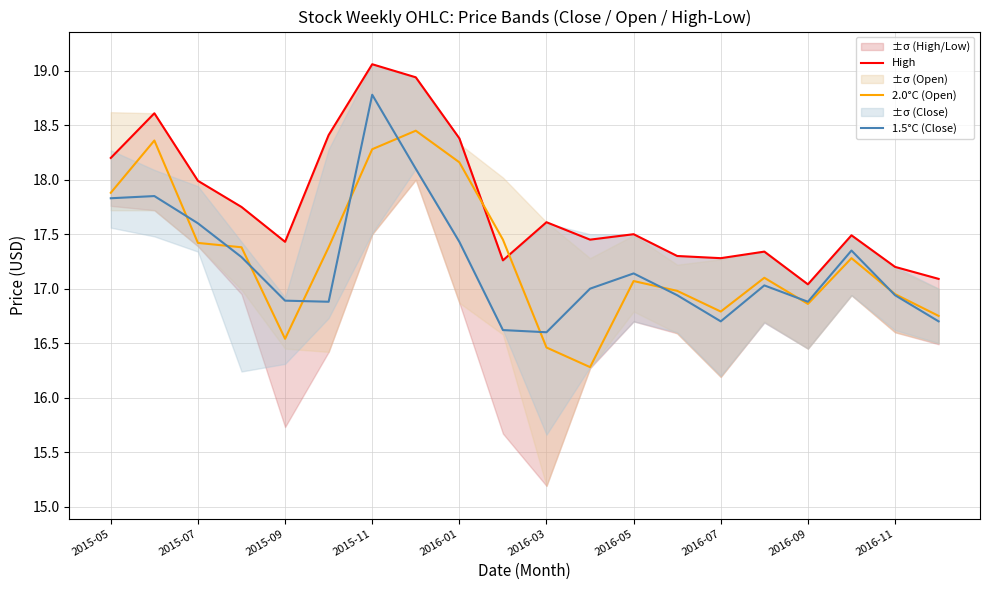

What is the minimum value for 2.0°C (Open)?

16.3